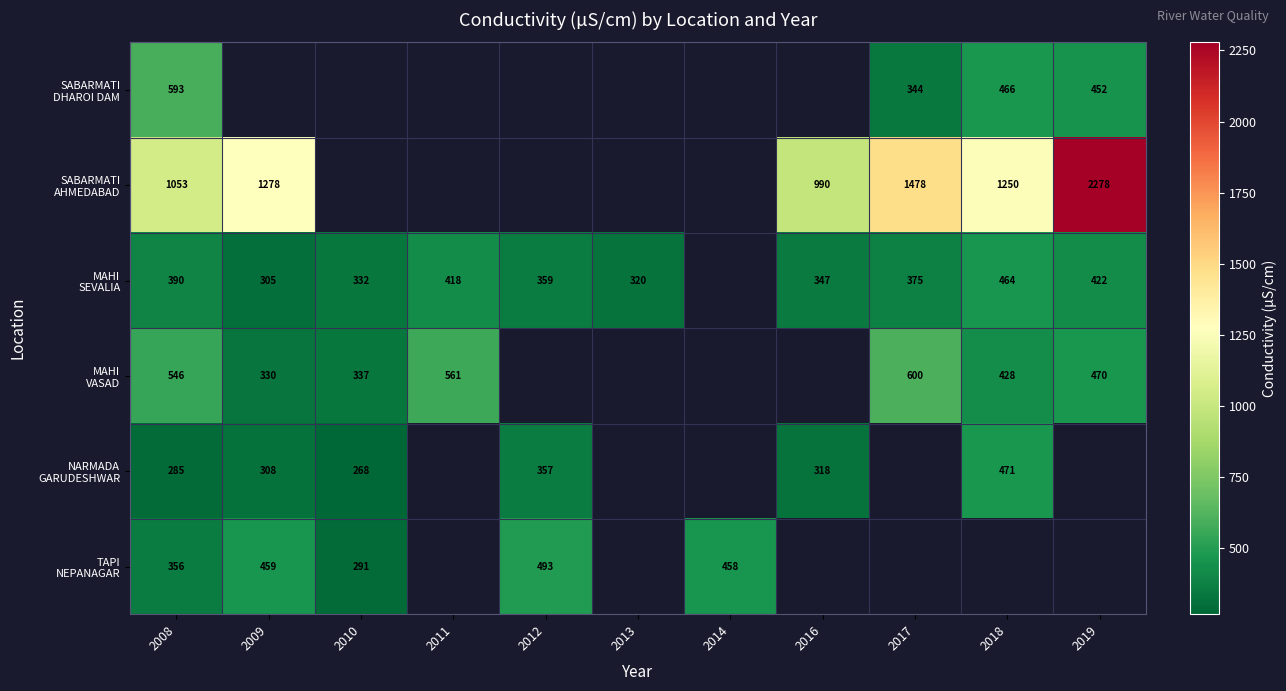

Which category has the lowest value in the SABARMATI DHAROI DAM series?

2017